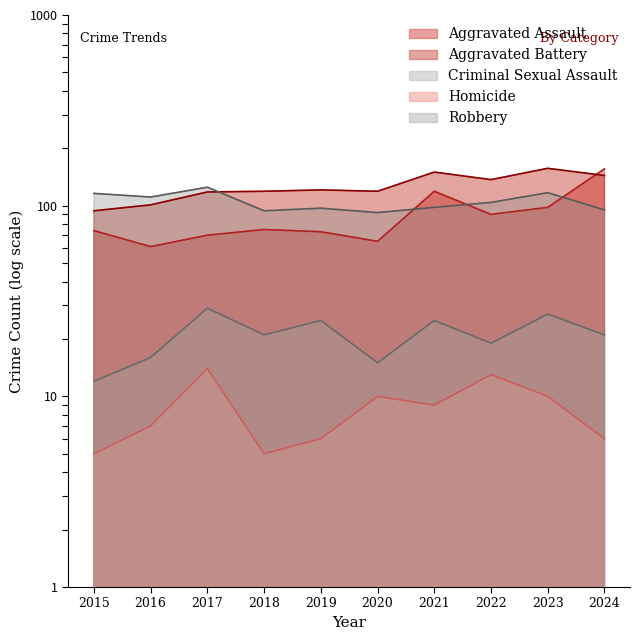

True or false: Criminal Sexual Assault and Homicide cross at least once.

False